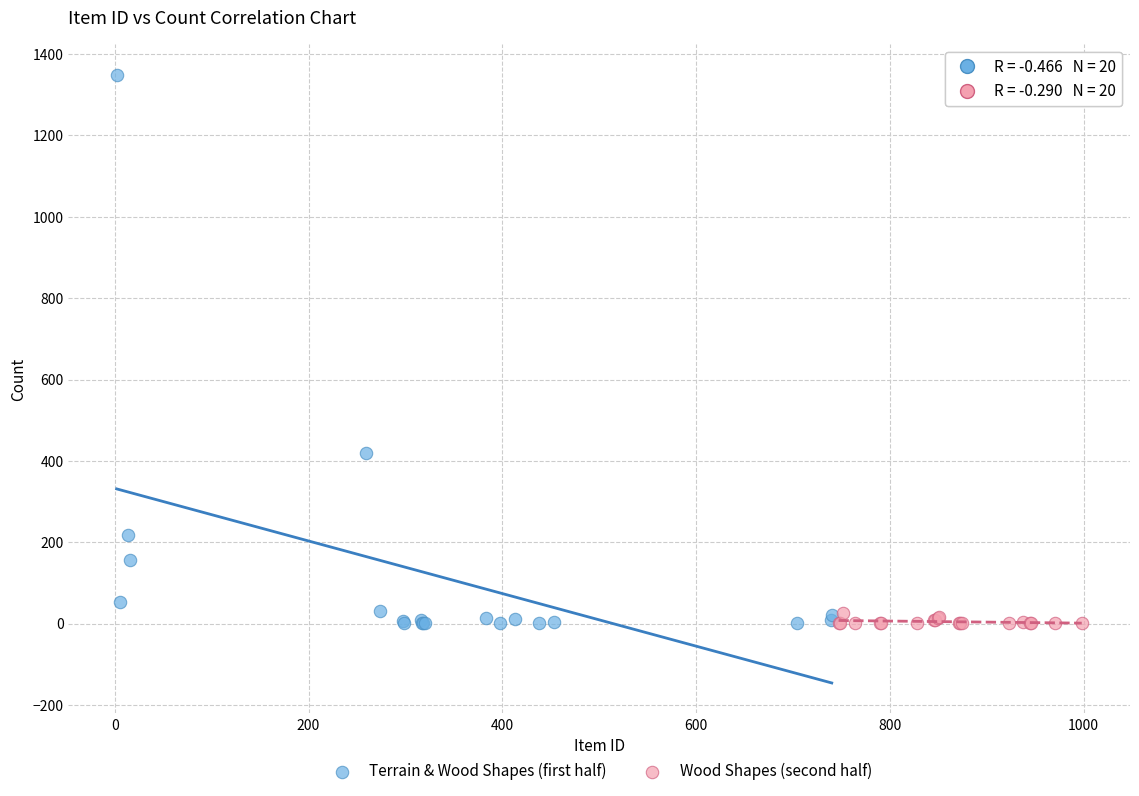

What are all the series names shown in the legend?

Terrain & Wood Shapes (first half), Wood Shapes (second half)